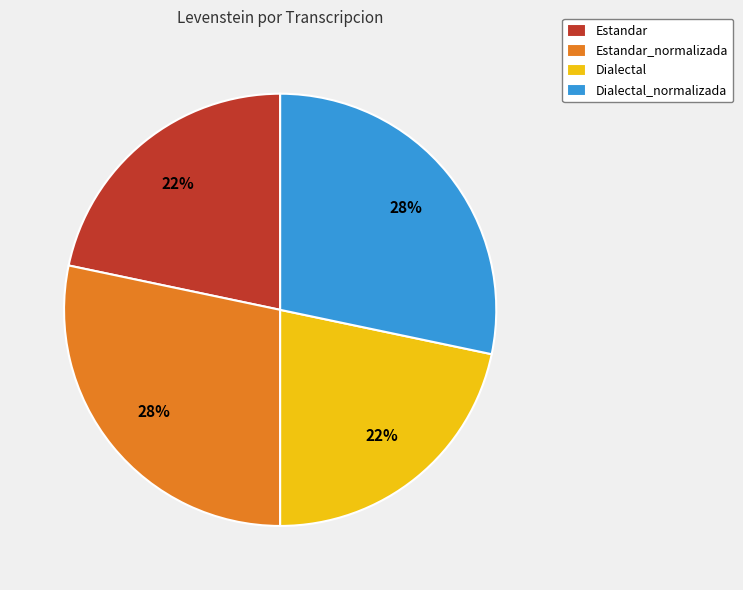

Between Dialectal_normalizada and Dialectal, which is larger?

Dialectal_normalizada